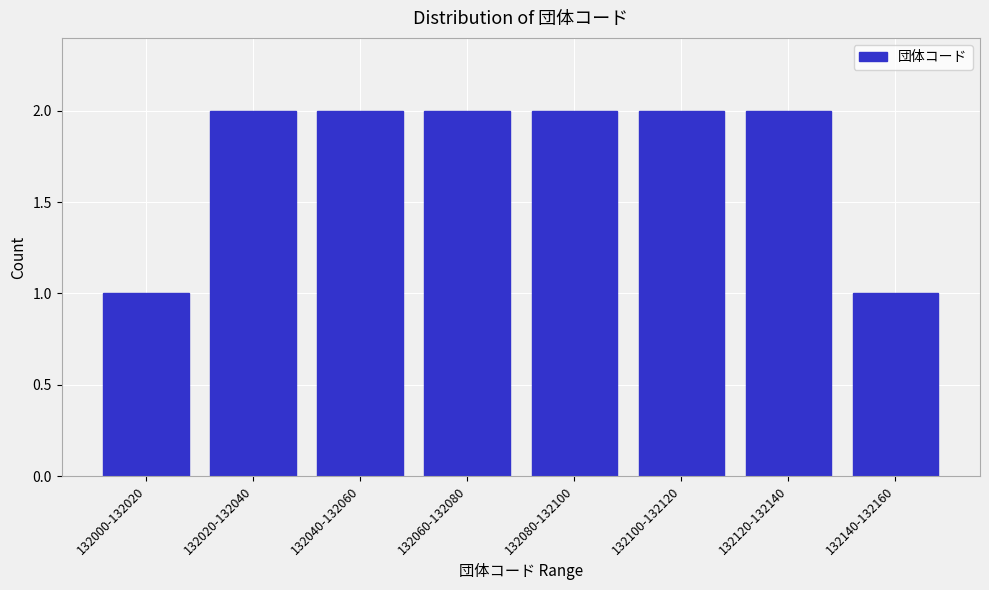

Reading left to right, transcribe all the data shown in this chart.

1	2	2	2	2	2	2	1